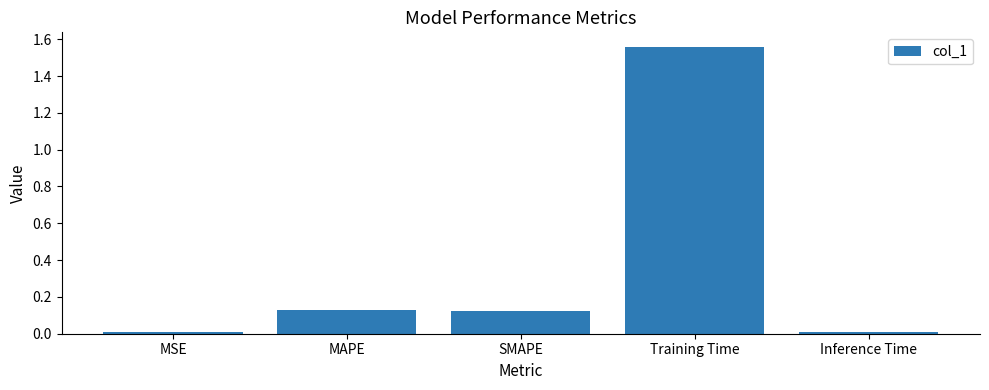

Which has a higher value, Training Time or Inference Time?

Training Time